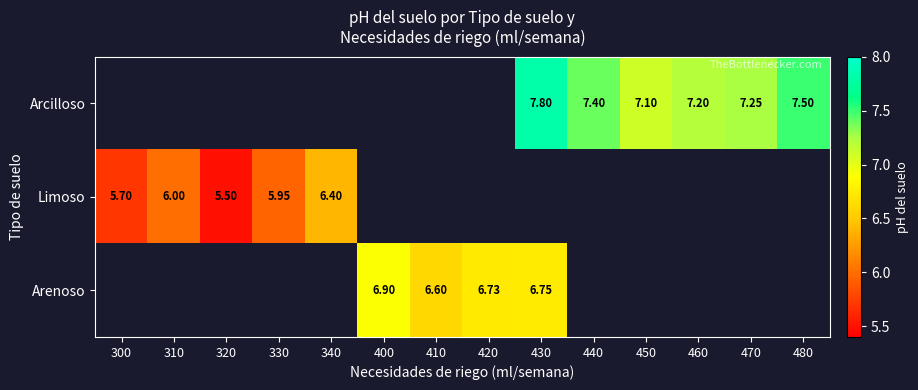

At which category does the chart reach its minimum across all series?

320